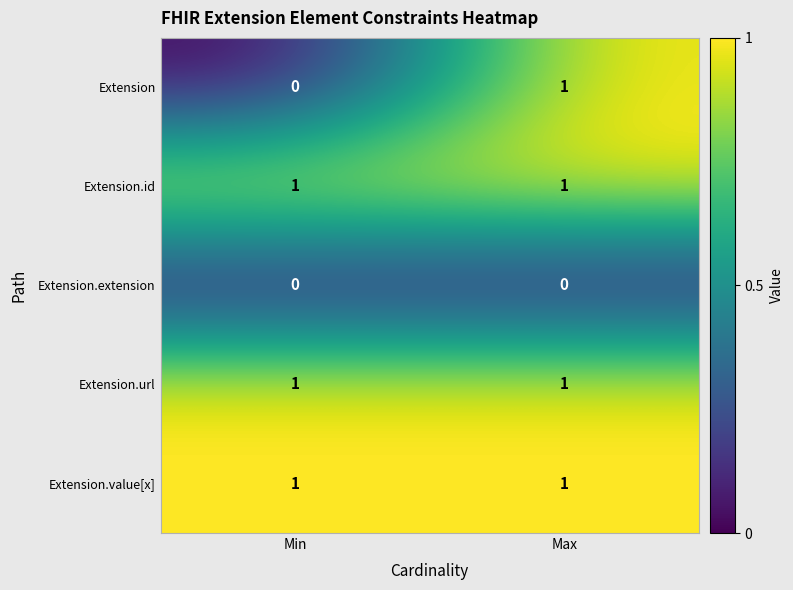

At which category is the sum across all series the highest?

Max